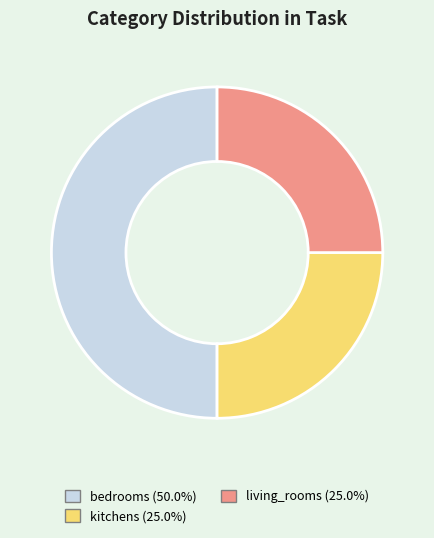

Count the number of slices in the pie.

3